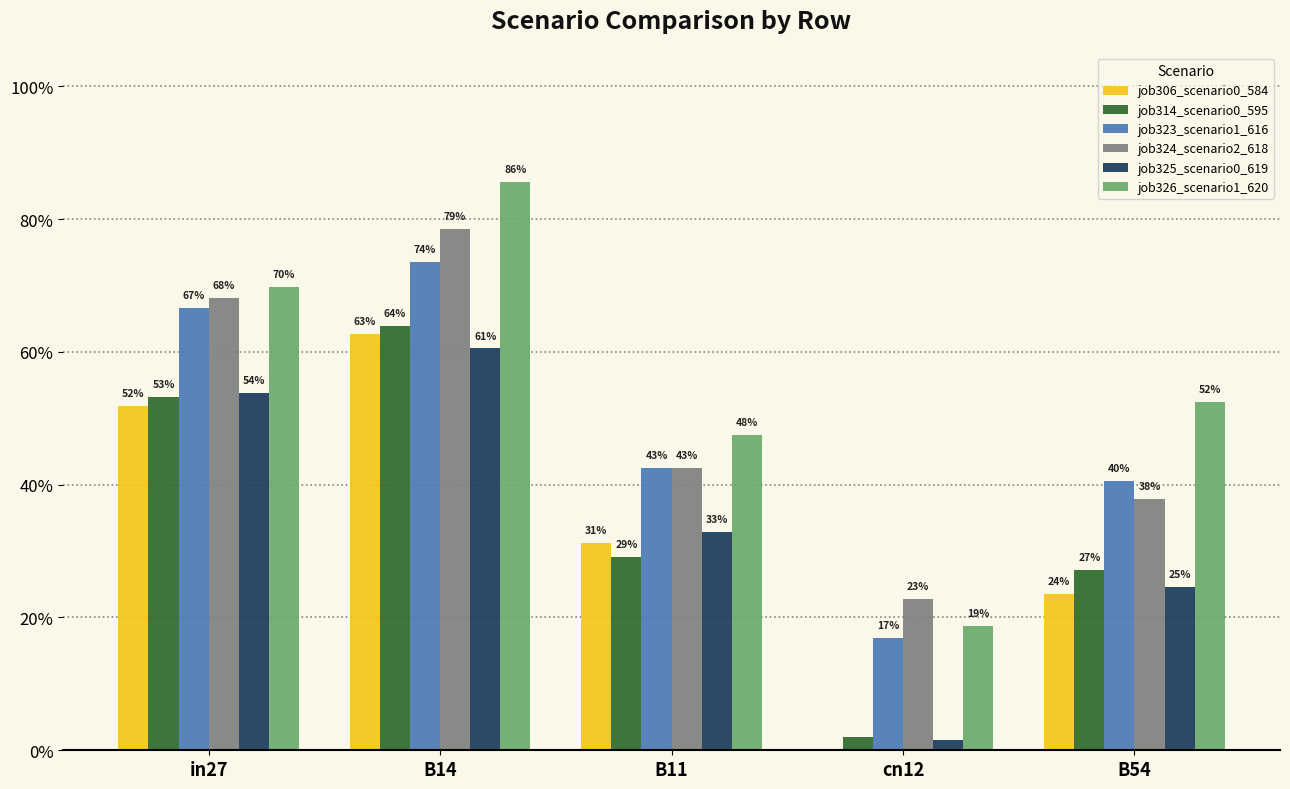

Which series has the largest range (max minus min)?

job326_scenario1_620